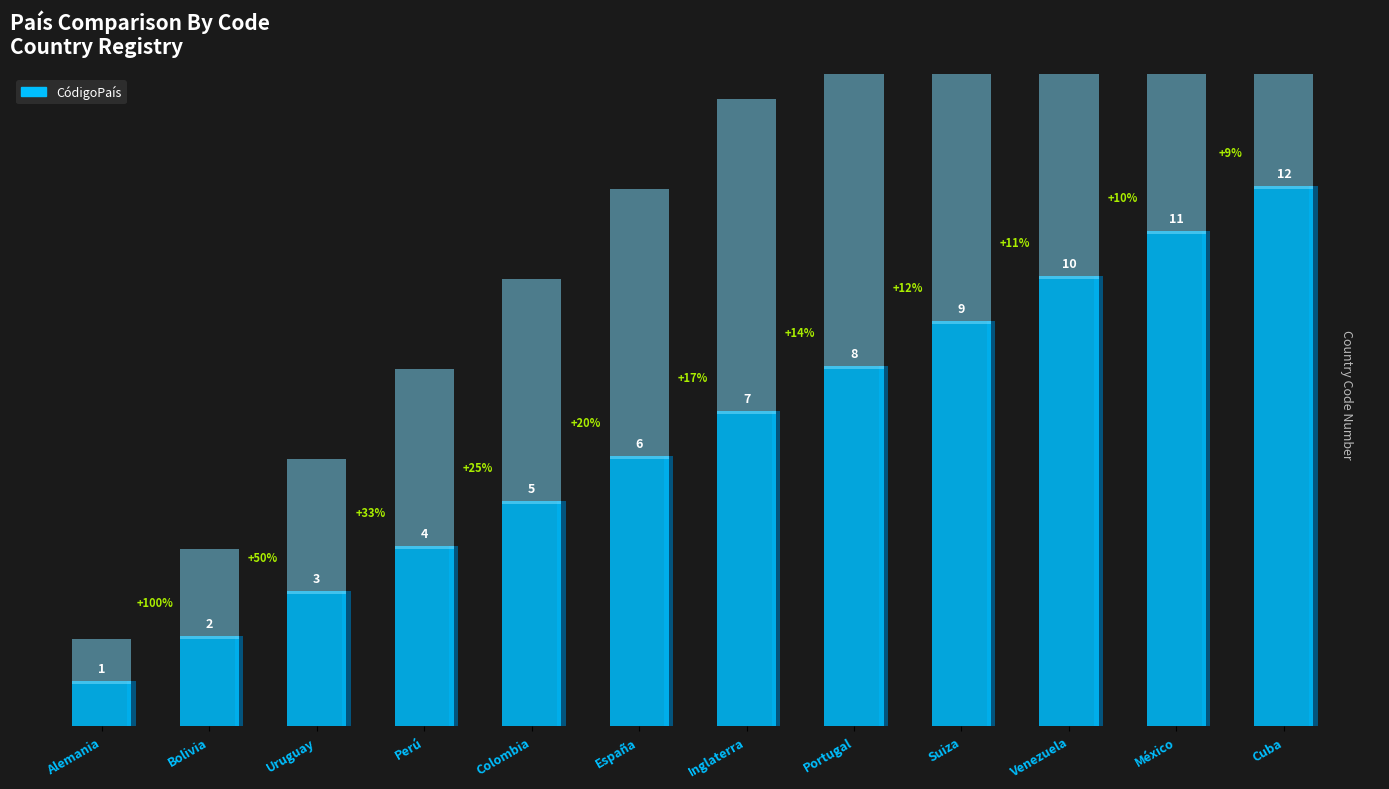

Does the chart contain any negative values?

No